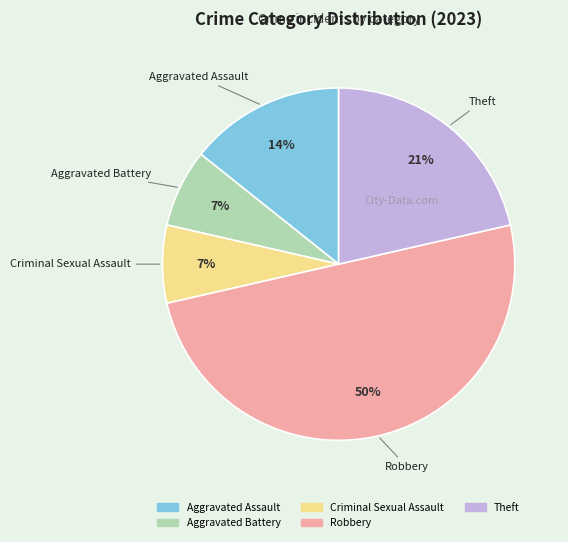

Does Criminal Sexual Assault account for over 50% of the chart?

No